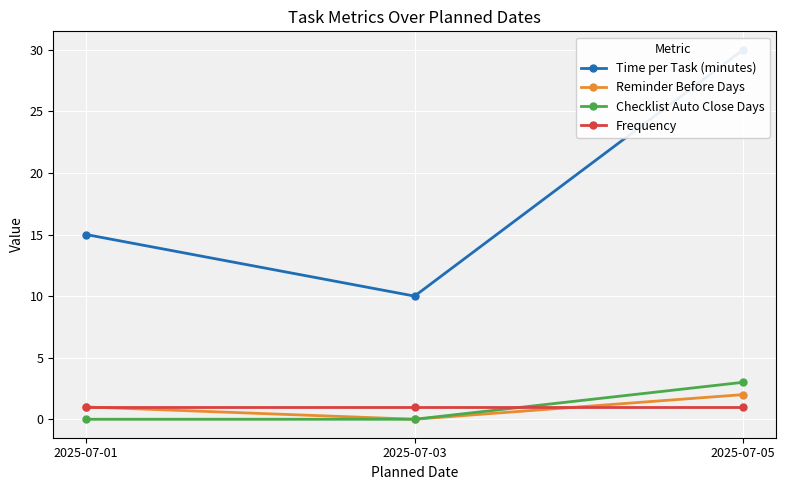

What is the average value of the Time per Task (minutes) series?

18